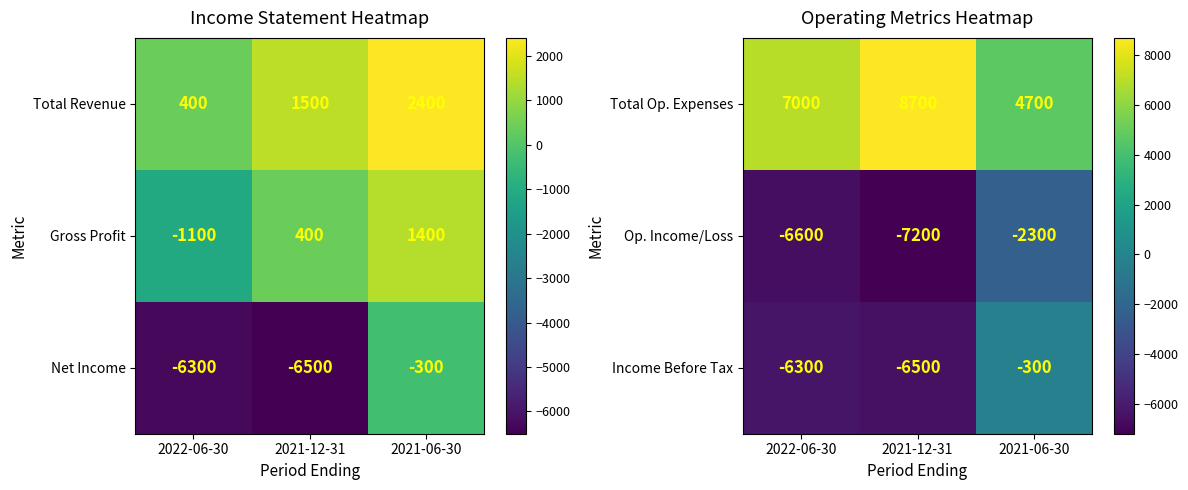

What is the minimum value shown in the chart?

-7200